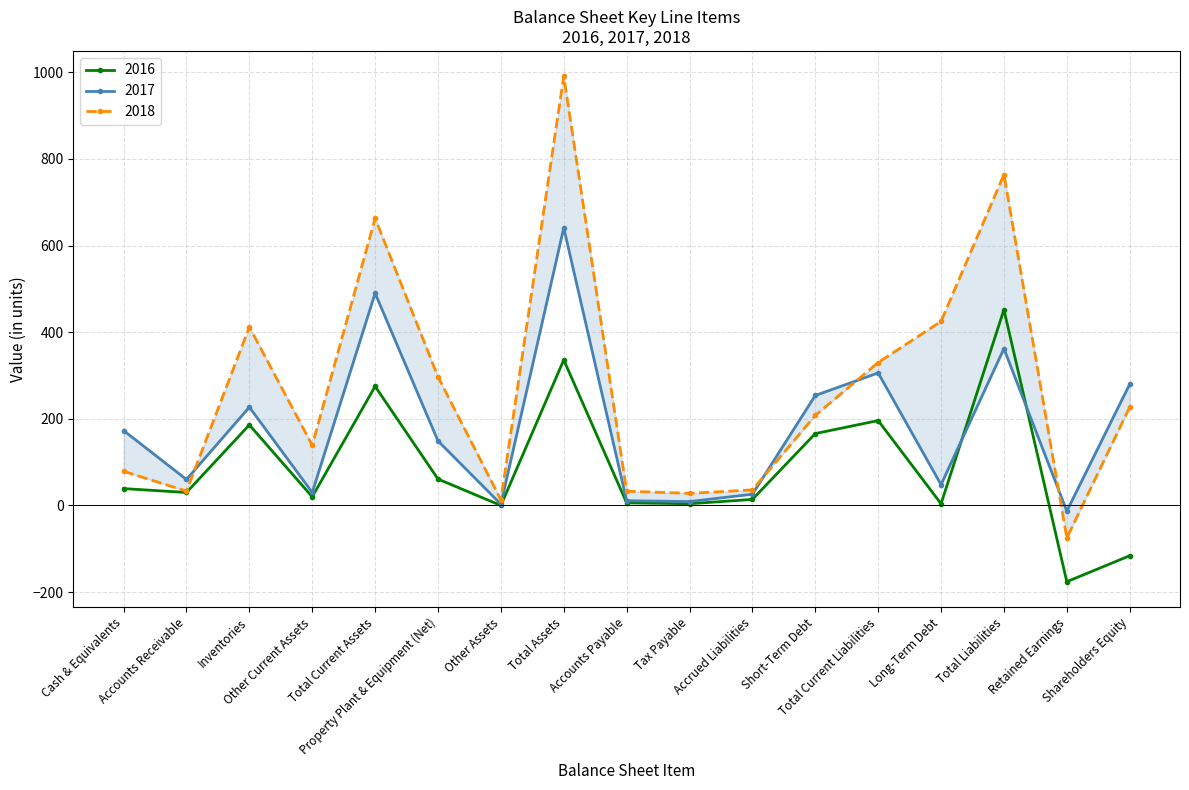

How many data points does each series have?

17